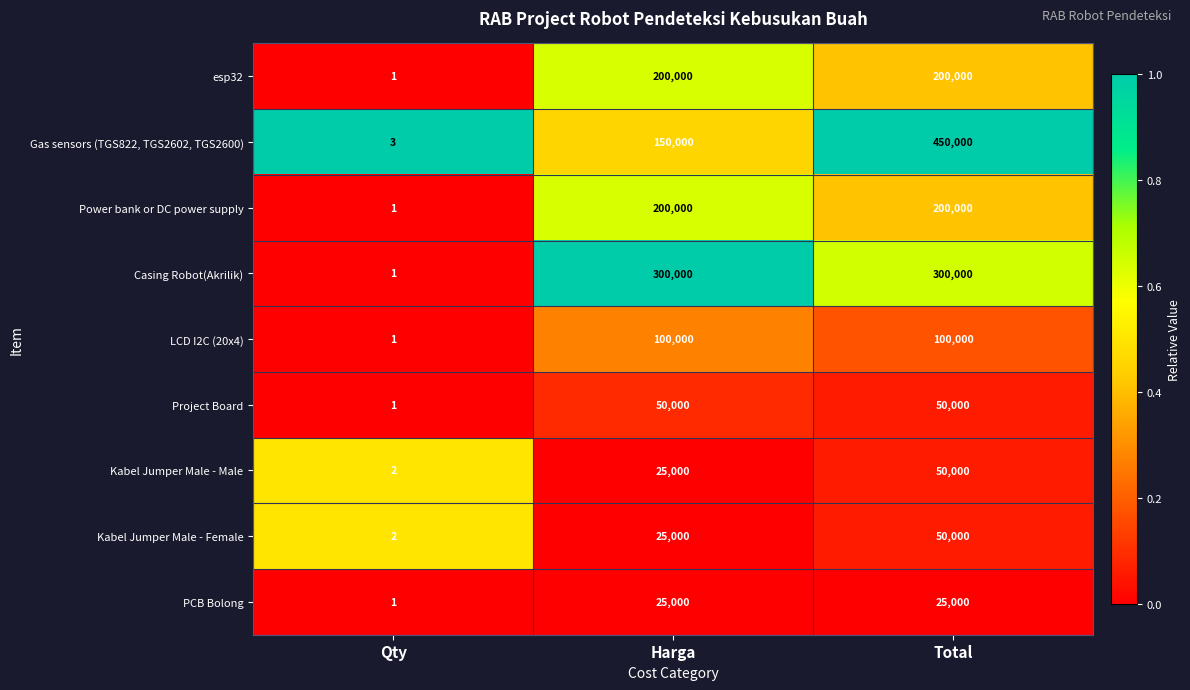

How many distinct data groups are displayed?

9